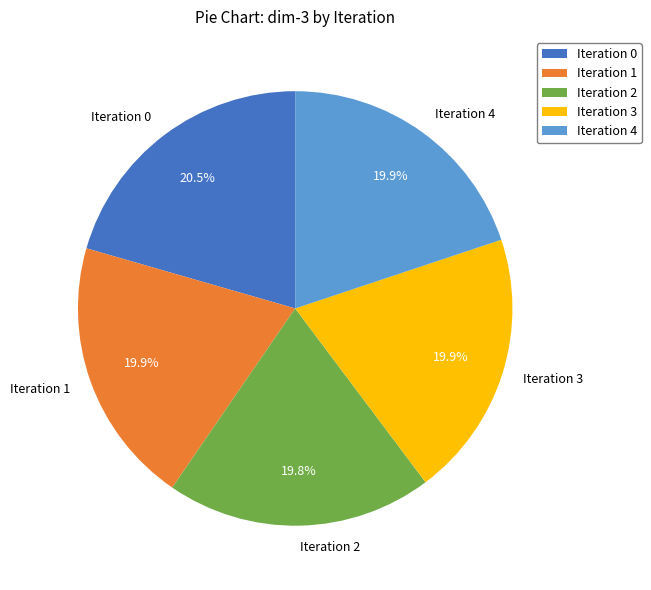

Count the number of slices in the pie.

5